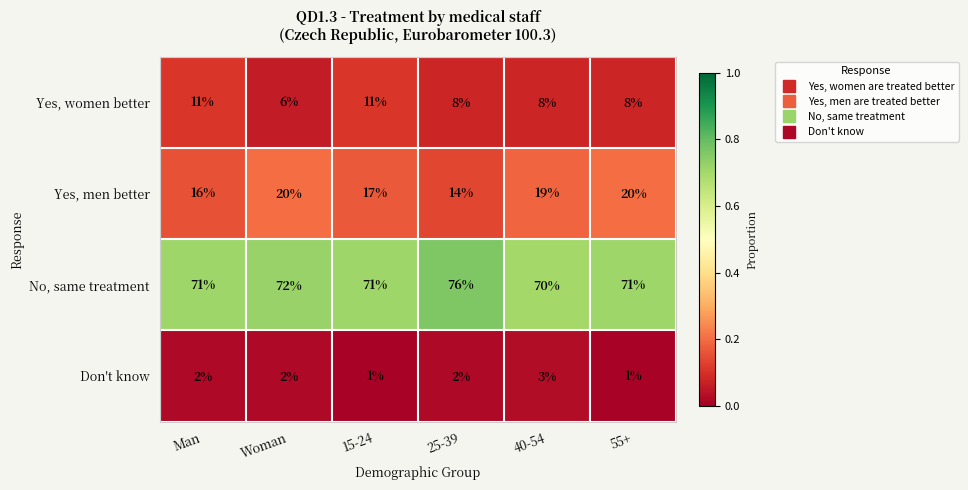

What is the highest value of the Don't know series?

3